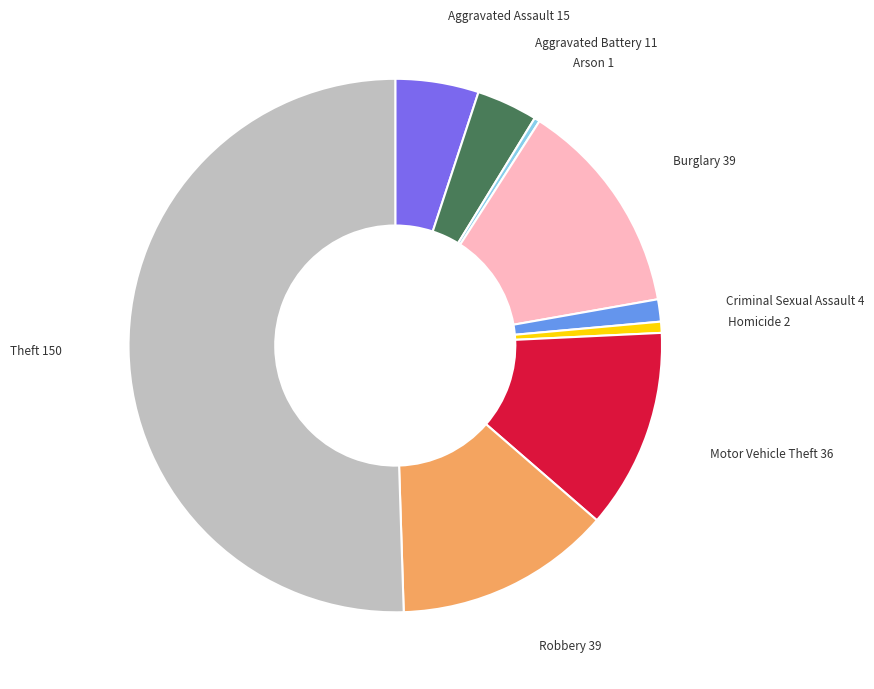

Is there a majority slice in this chart?

Yes